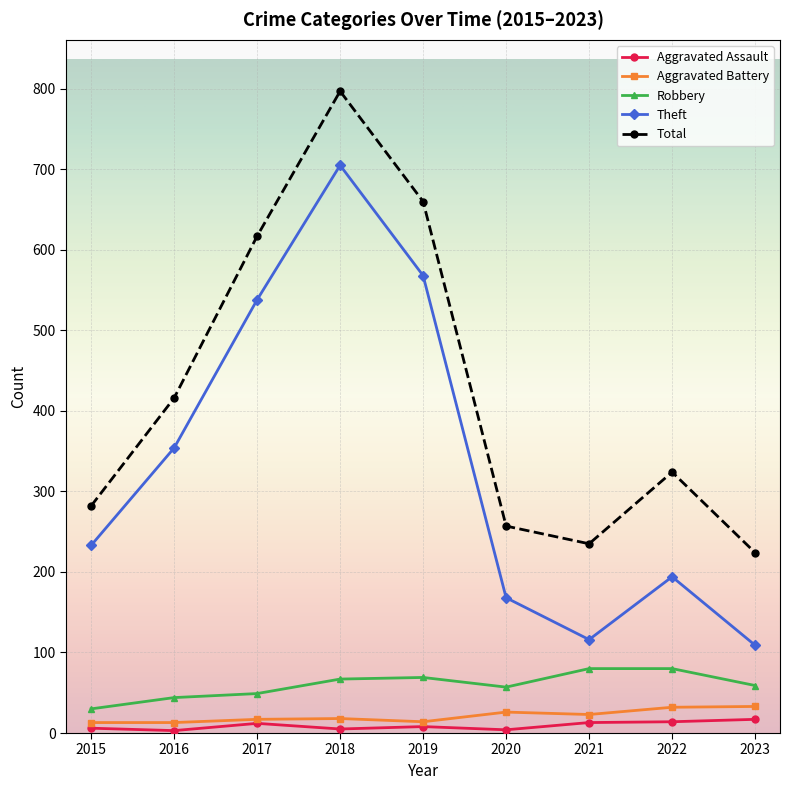

Rank the series by their maximum value, from highest to lowest.

Total, Theft, Robbery, Aggravated Battery, Aggravated Assault